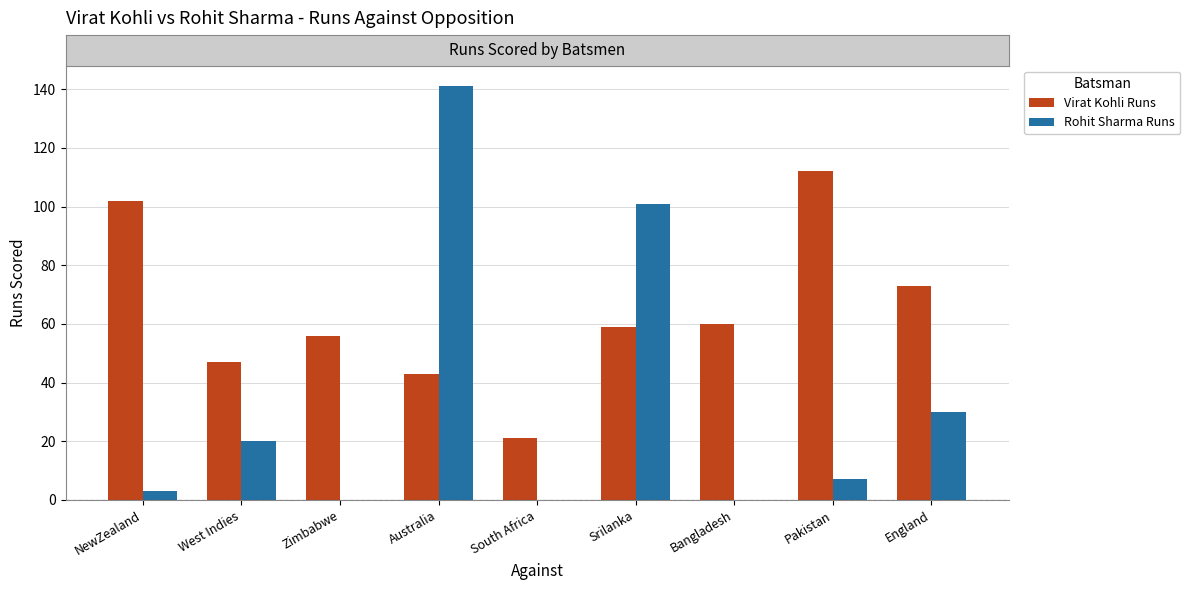

How many distinct data groups are displayed?

2